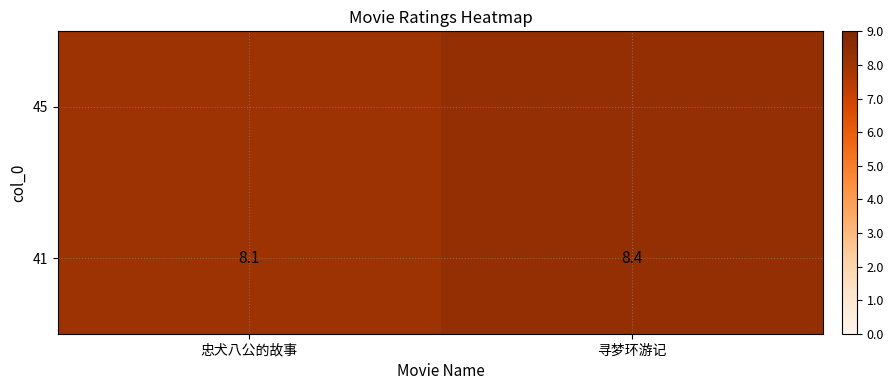

Is it true that the value at 忠犬八公的故事 is 8.1?

True